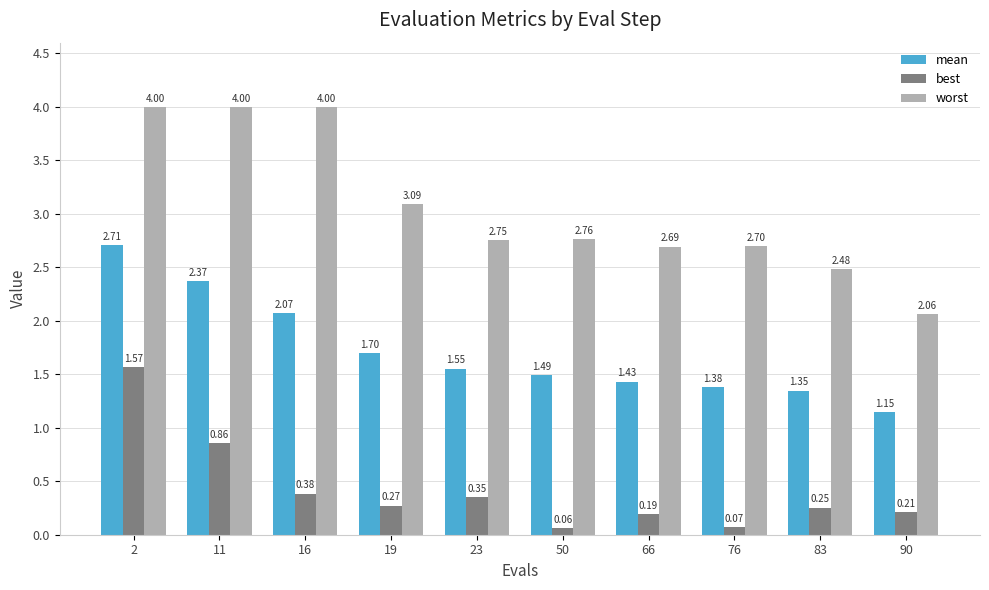

What is the difference between the second highest and second lowest values in the best series?

0.8